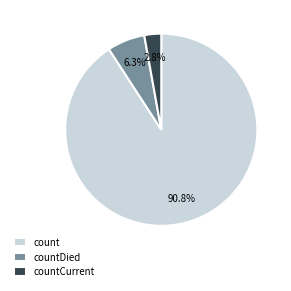

Which category has the smallest portion of the pie?

countCurrent